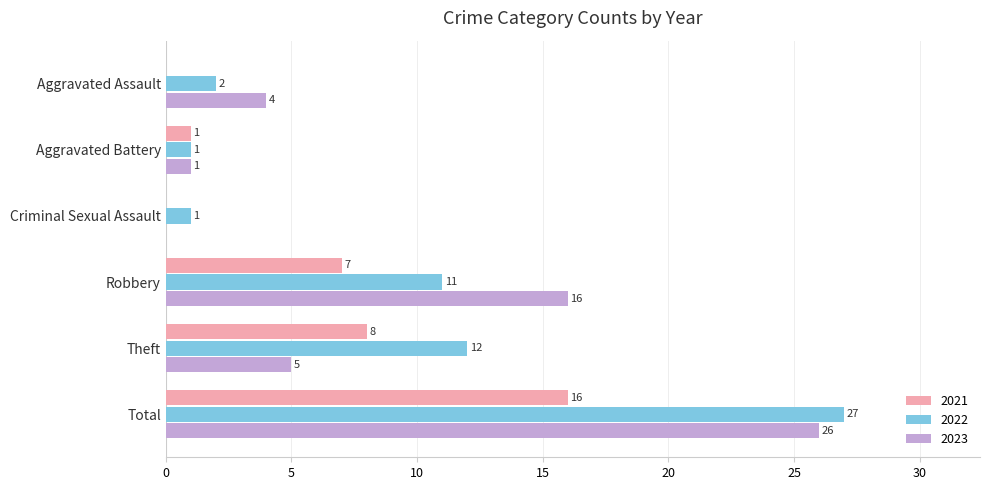

What is the sum of all 2021 values?

32